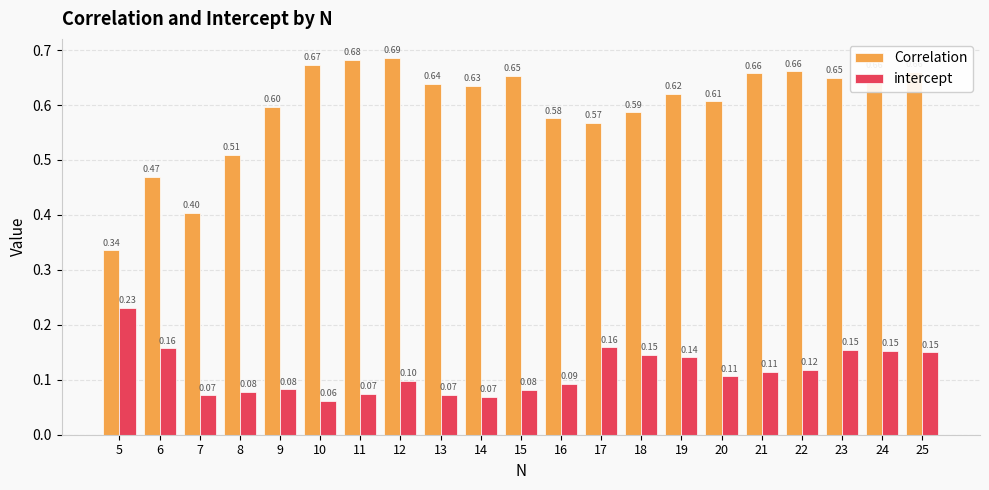

What is the average value of the Correlation series?

0.6